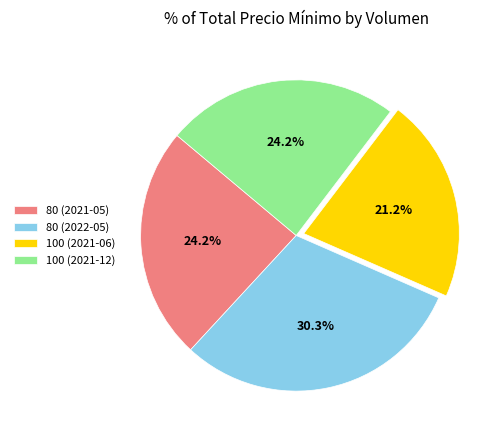

Which slice is the smallest?

100 (2021-06)